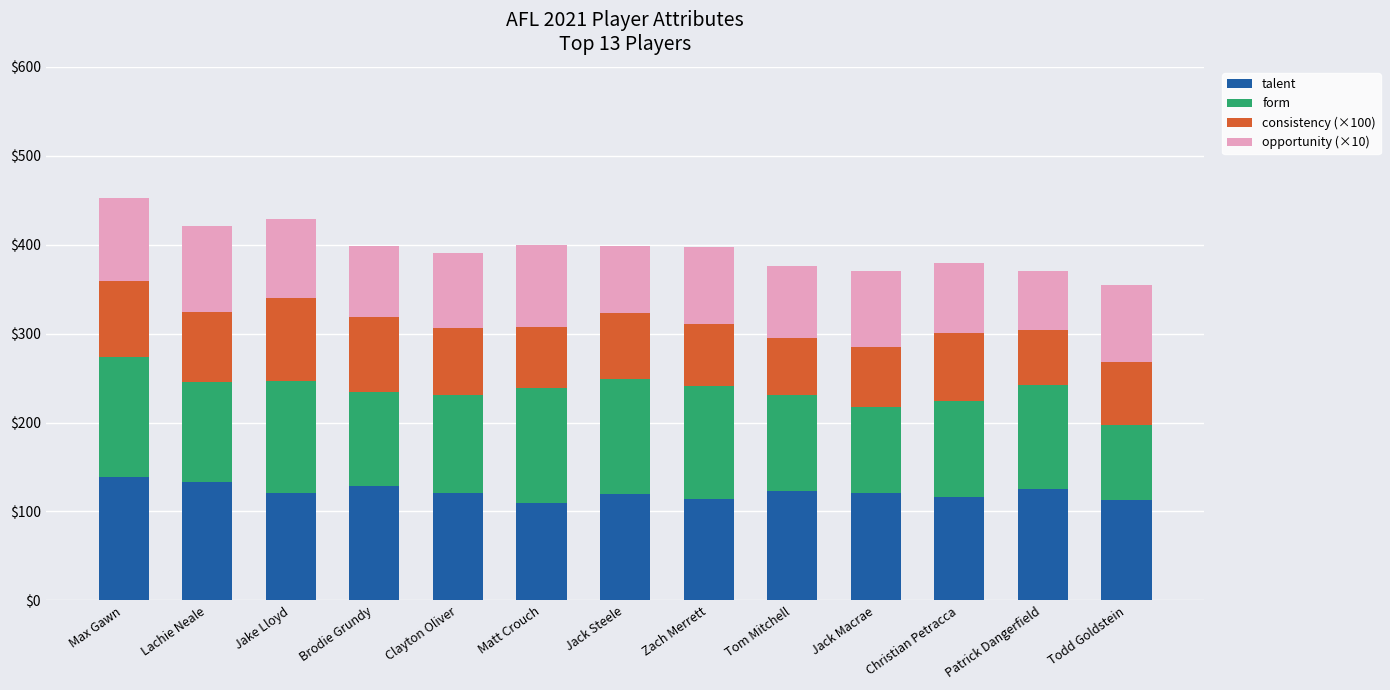

True or false: talent has a value of 29.5 at Brodie Grundy.

False